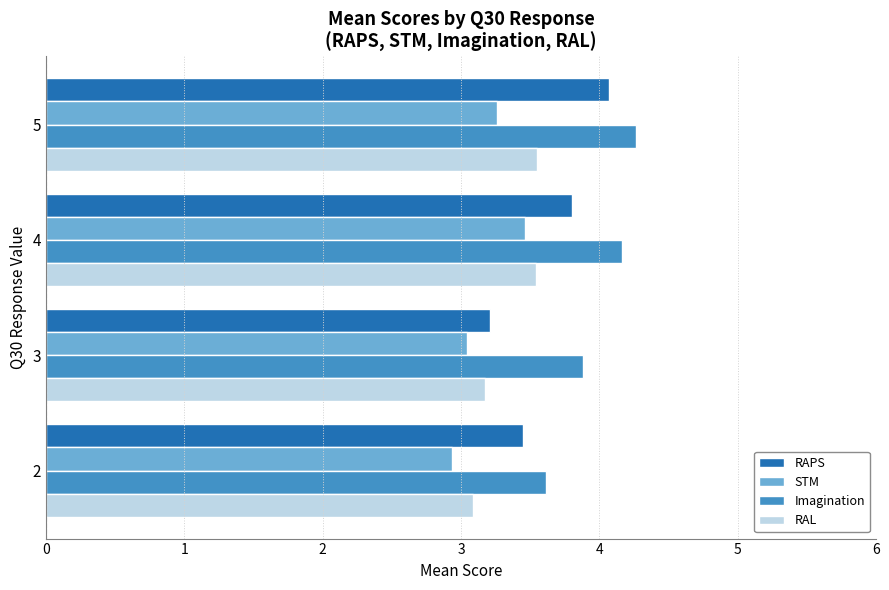

What is the difference between the maximum and minimum values in the STM series?

0.5